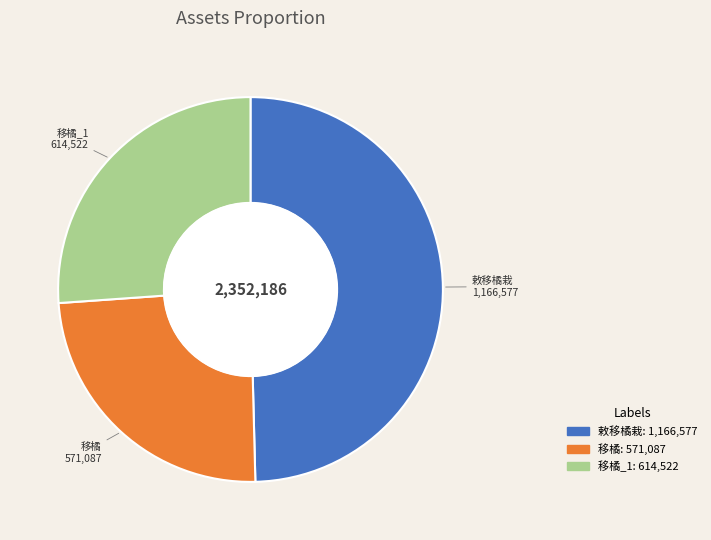

Does any single category account for the majority?

No